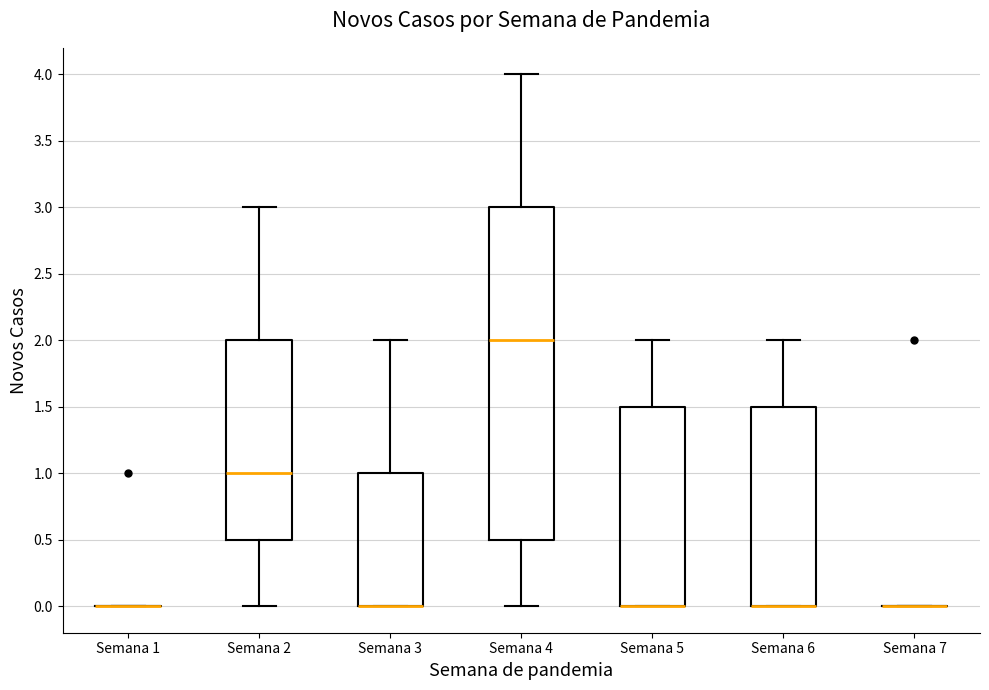

Which box is the tallest, from its lower edge to its upper edge?

Semana 4